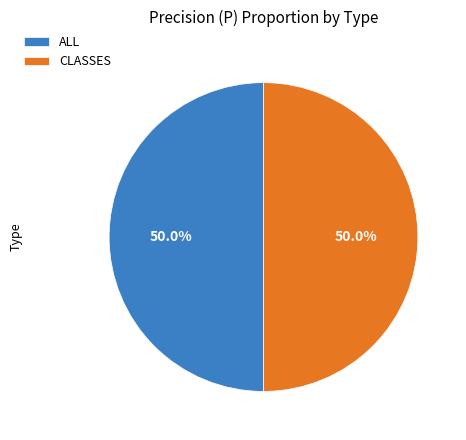

What is the ratio of the value at CLASSES to the value at ALL?

1.0